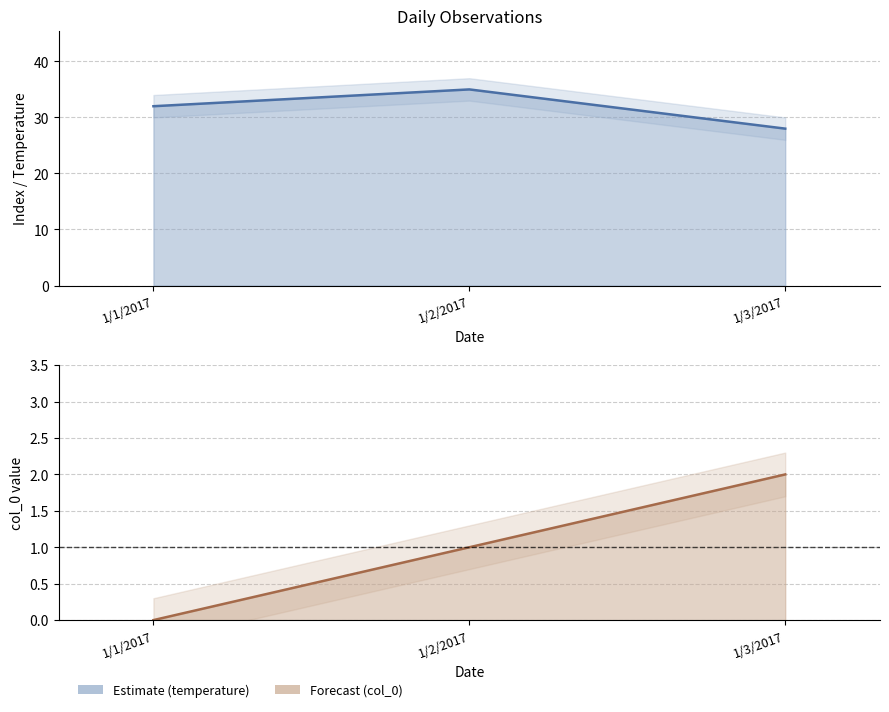

What is the average value of the temperature series?

32